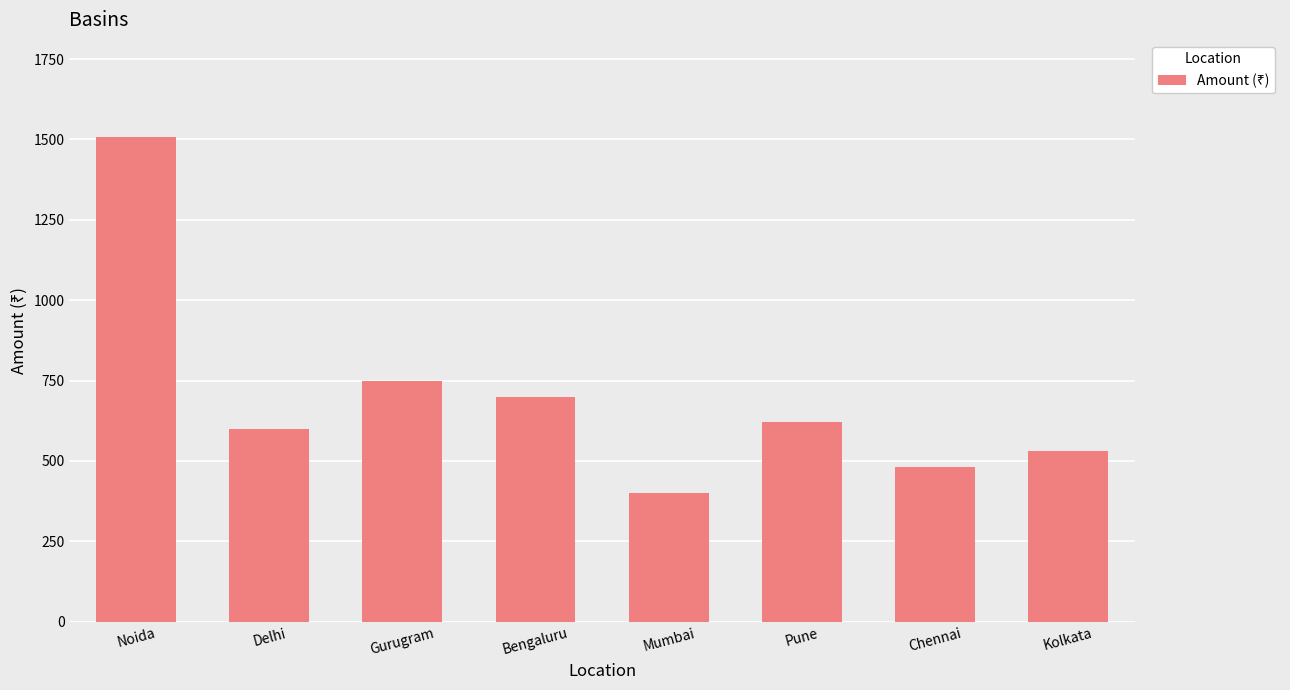

What position from the right is Delhi?

7